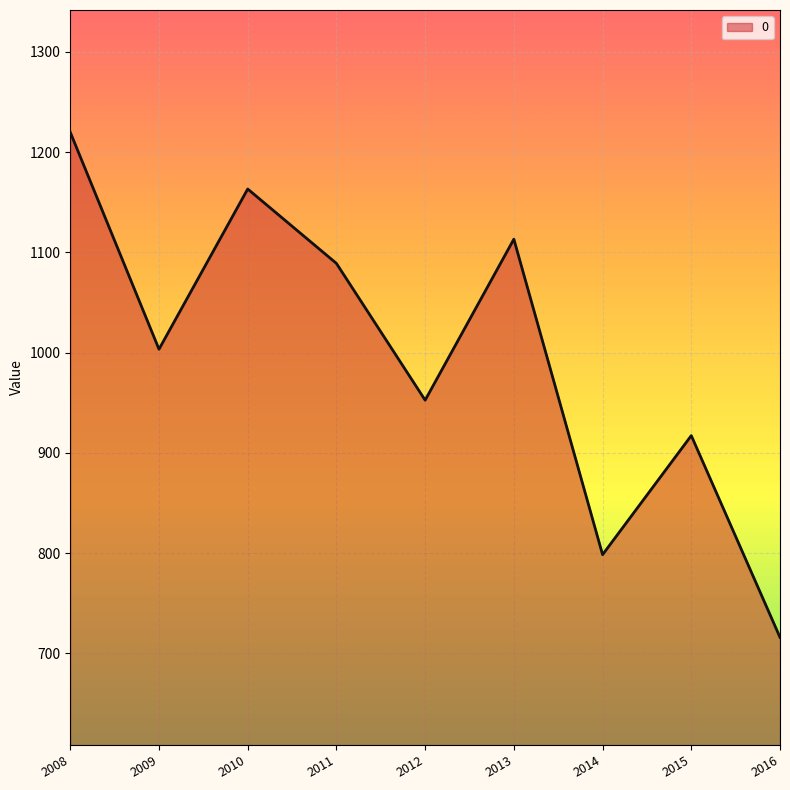

Where is the first local maximum?

2010